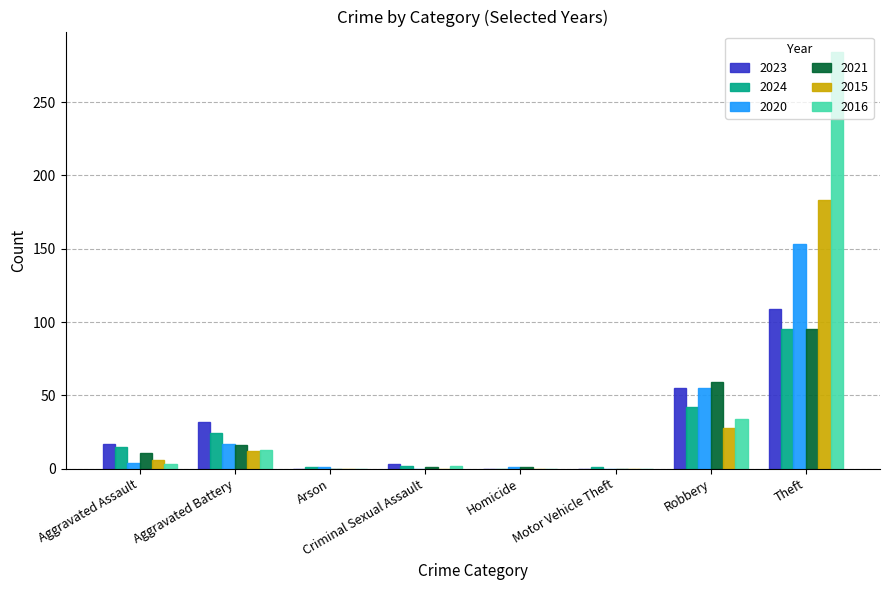

Is it true that 2023 equals 0 at Homicide?

True